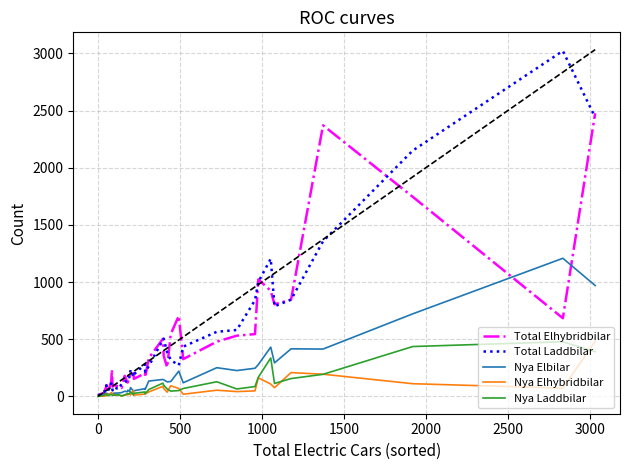

True or false: Nya Elbilar has more than 0 interior local peaks.

True